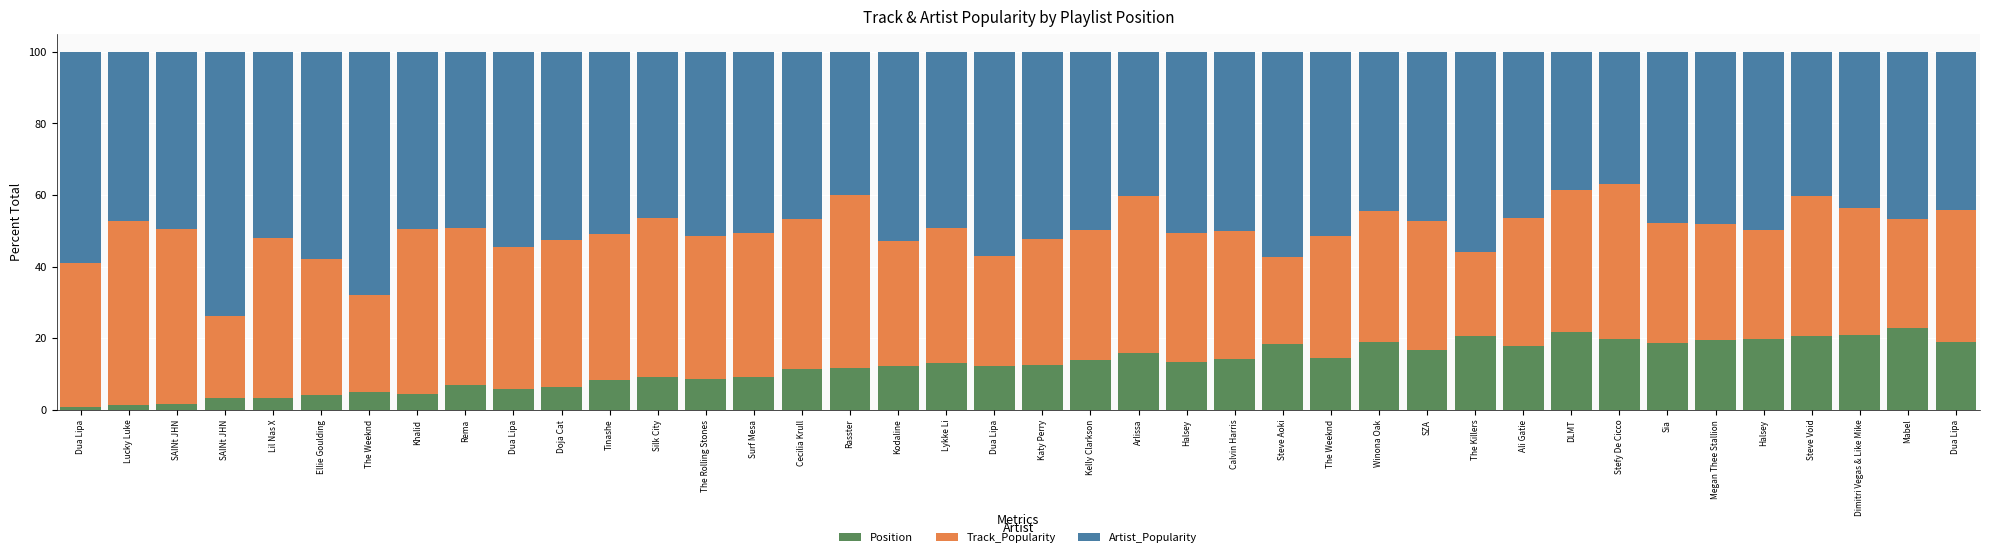

How many distinct data groups are displayed?

3